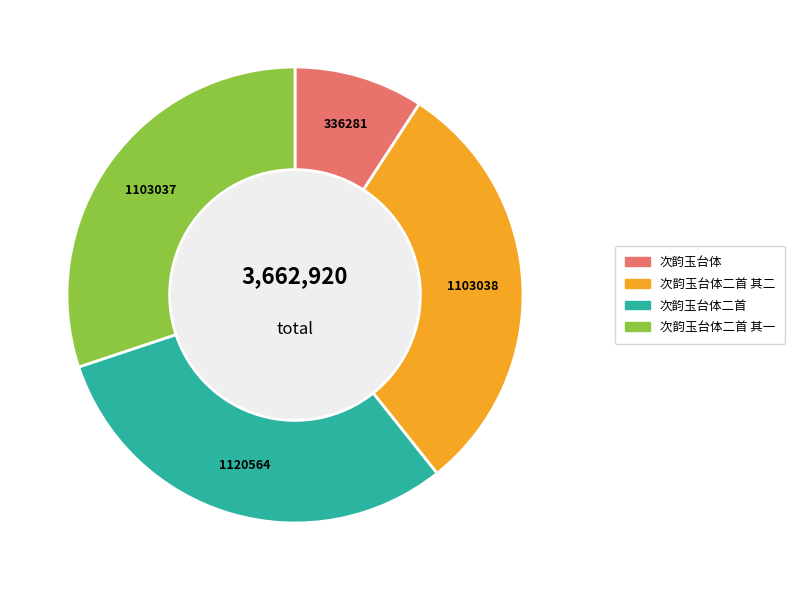

Does any single category account for the majority?

No